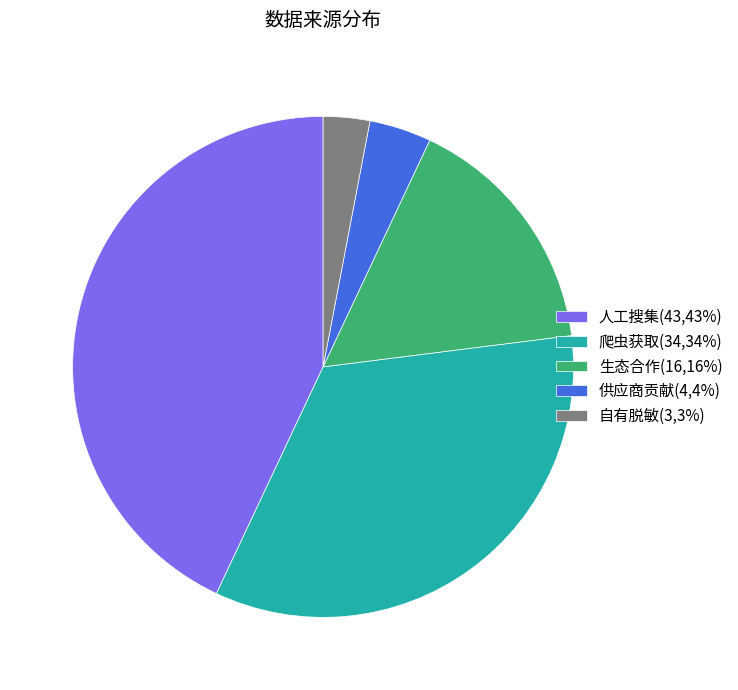

Is the sum of 人工搜集(43,43%) and 爬虫获取(34,34%) greater than half?

Yes